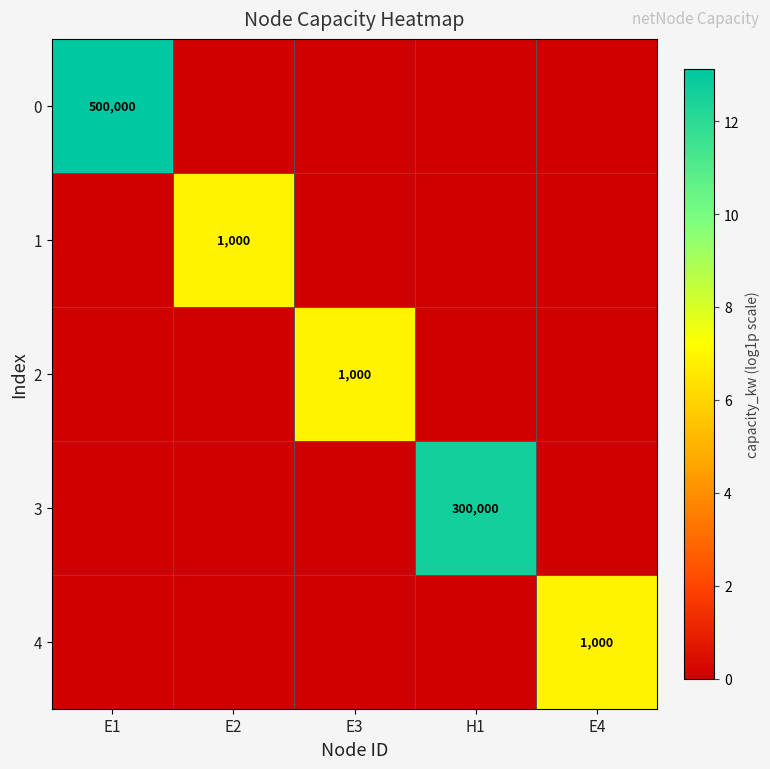

How many data points in 4 are above 0?

1